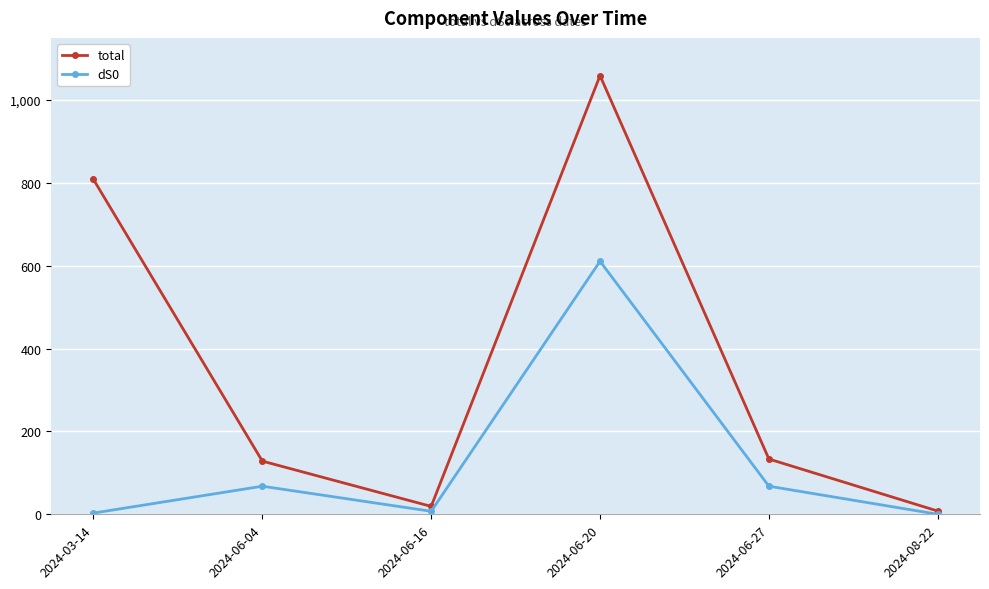

At how many categories does at least one series exceed 305?

2